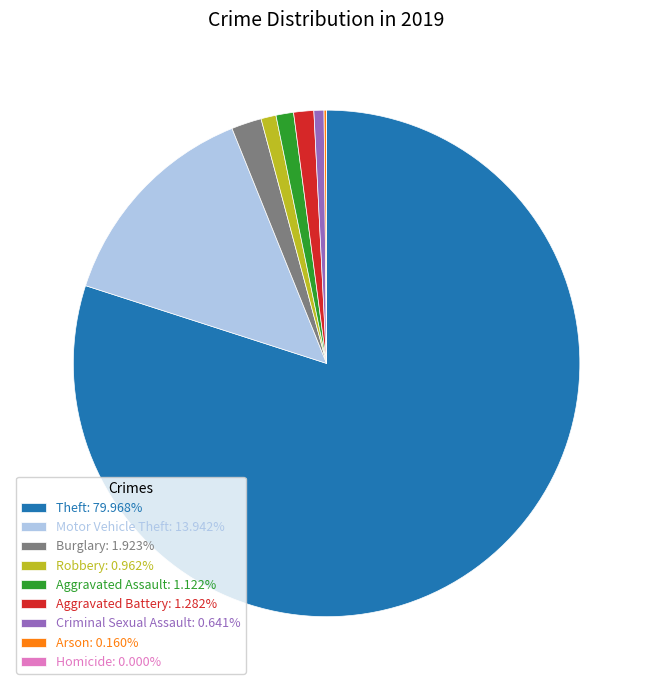

What is the largest slice in the pie chart?

Theft